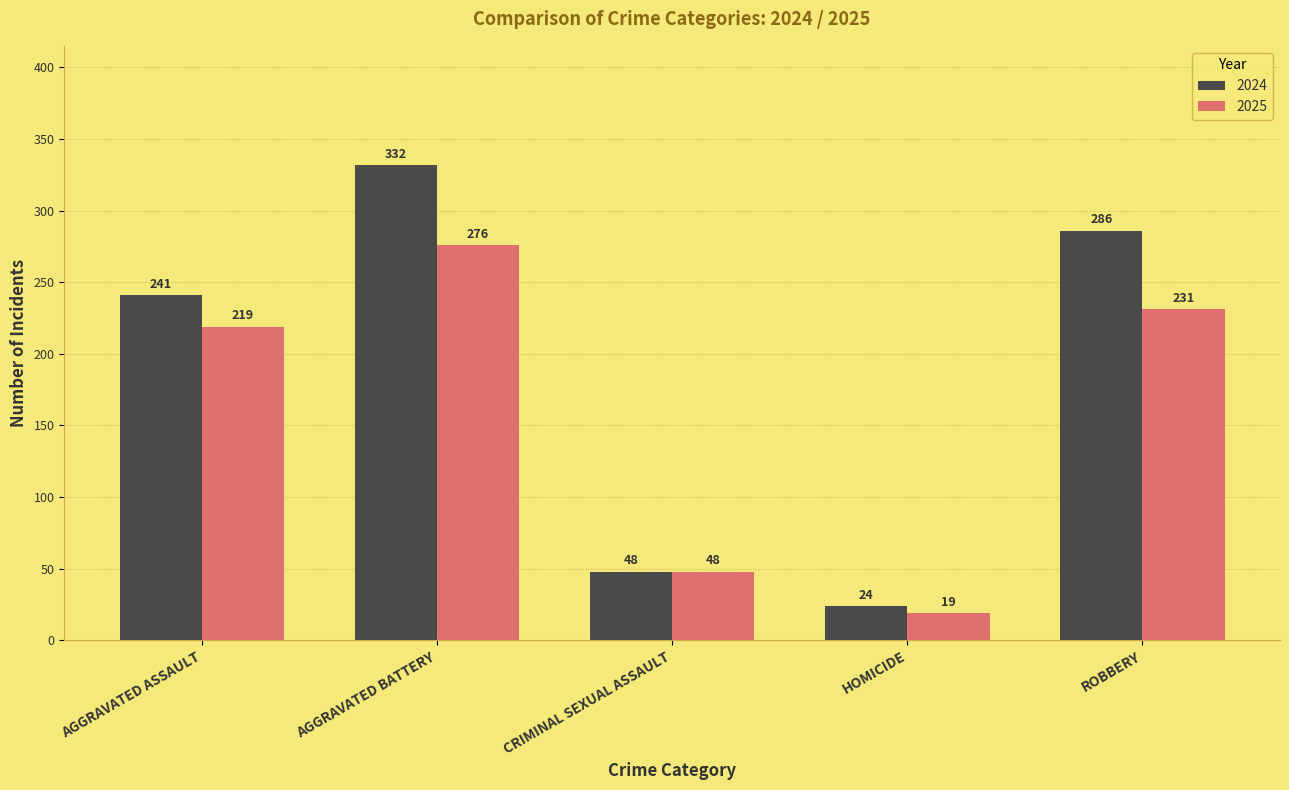

What is the total value across all series at ROBBERY?

517